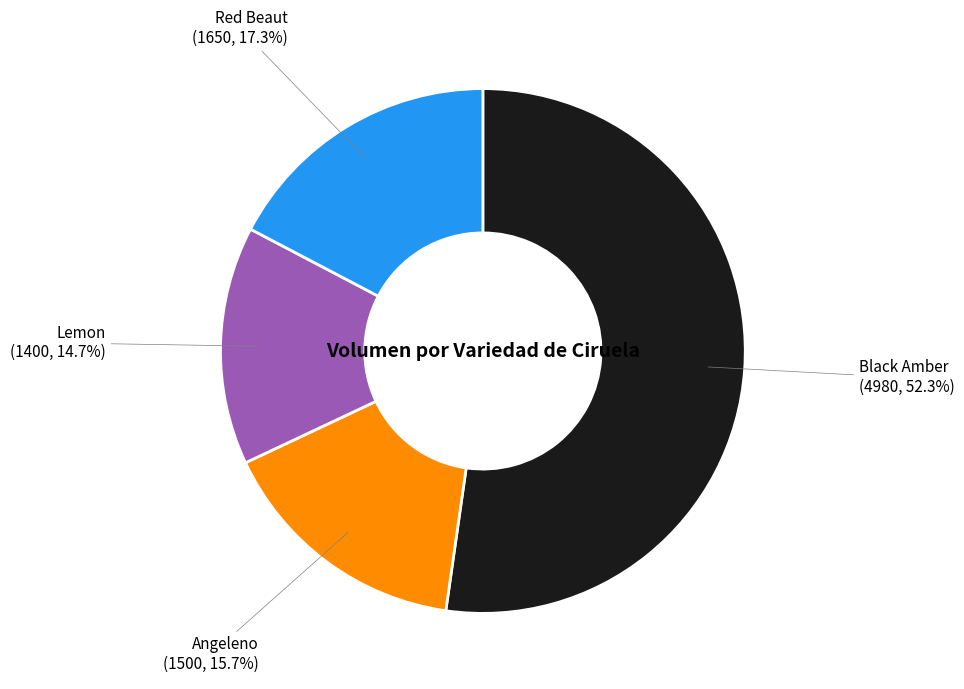

What percentage is NOT represented by Red Beaut?

82.7%